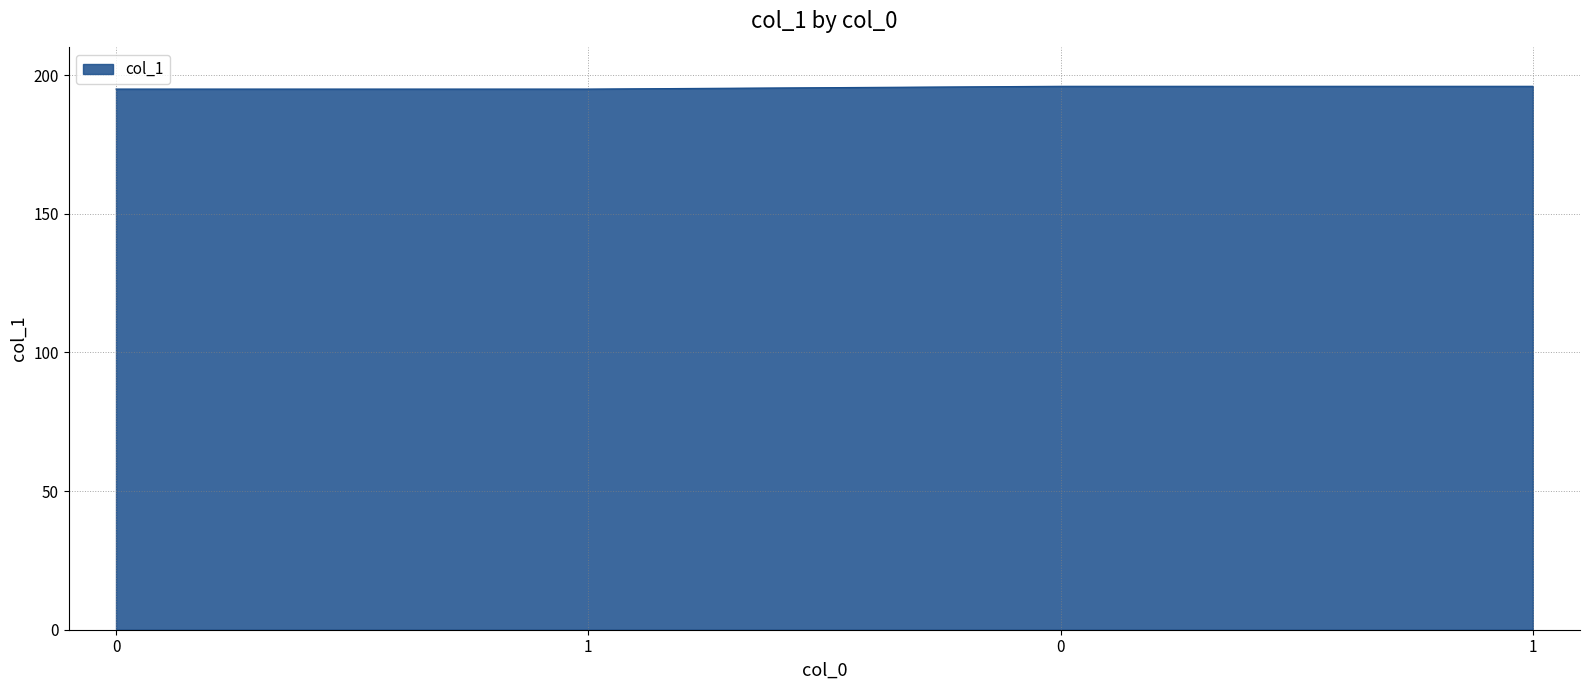

How many categories are shown in the chart?

4